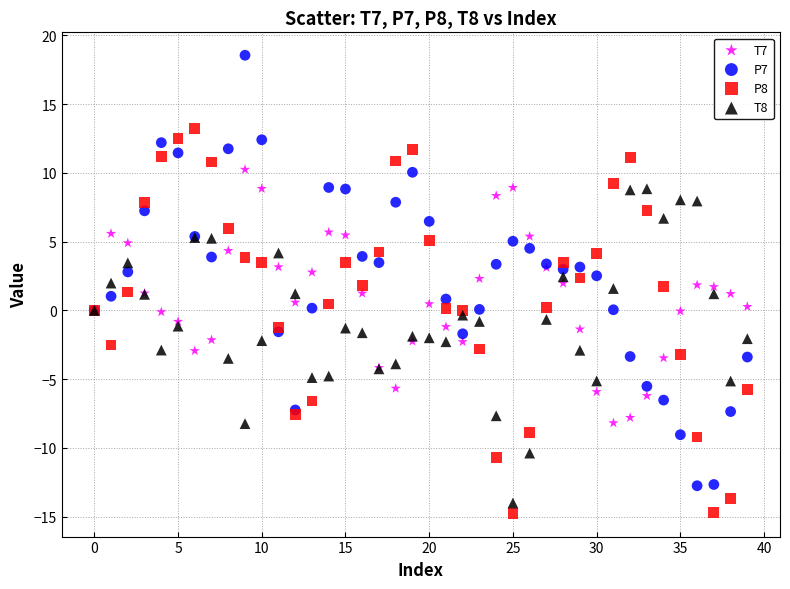

Which series has the largest Y range (max minus min)?

P7